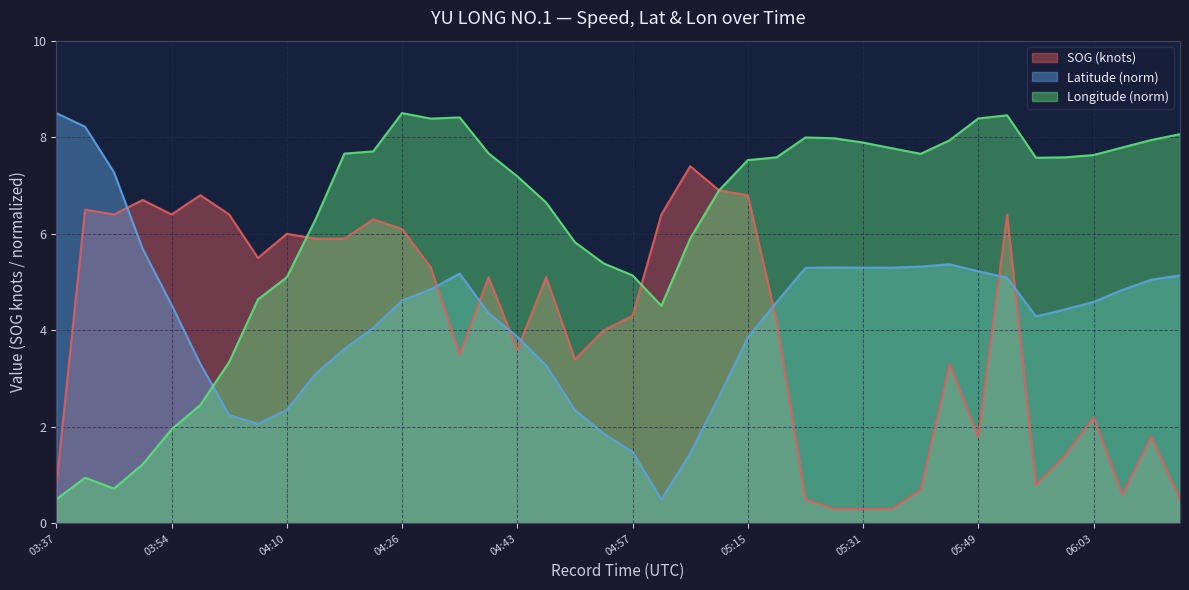

Rank the categories by Latitude value from lowest to highest.

05:03, 05:07, 04:57, 04:55, 04:06, 04:02, 04:51, 04:10, 05:11, 04:15, 04:46, 03:58, 04:19, 05:15, 04:43, 04:23, 05:57, 04:39, 06:01, 03:54, 05:18, 06:03, 04:26, 06:09, 04:30, 06:13, 05:52, 06:17, 04:35, 05:49, 05:23, 05:31, 05:35, 05:26, 05:41, 05:44, 03:50, 03:45, 03:42, 03:37